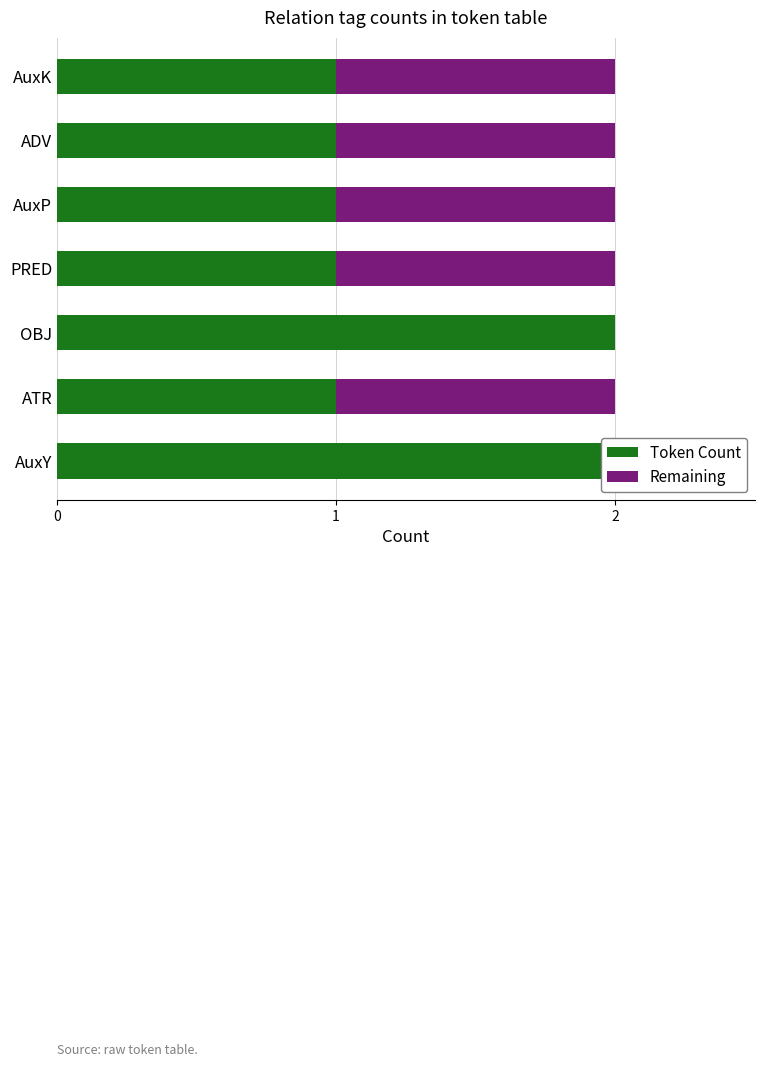

Rank the series by their maximum value, from lowest to highest.

Remaining, Token Count